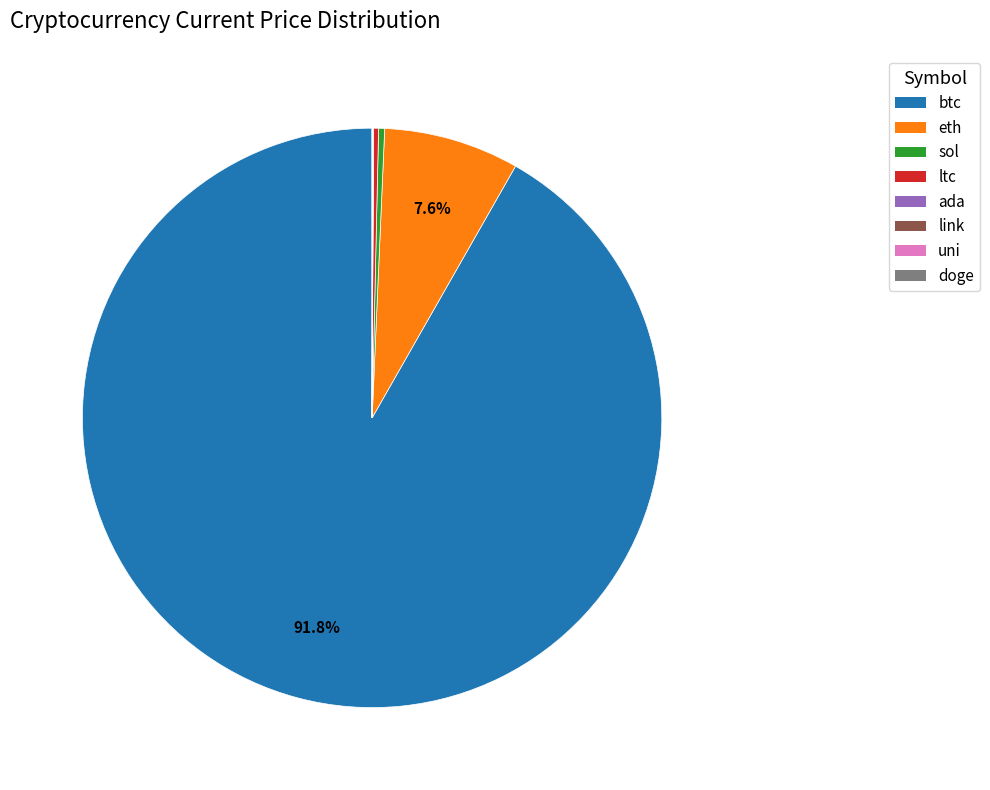

Do btc and eth together represent more than half of the pie?

Yes